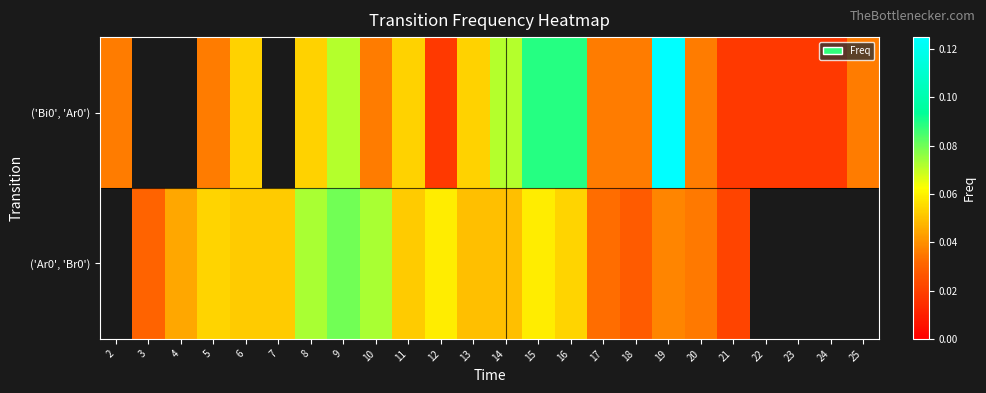

The ('Bi0', 'Ar0') series shows 0.1 at 11. True or false?

True